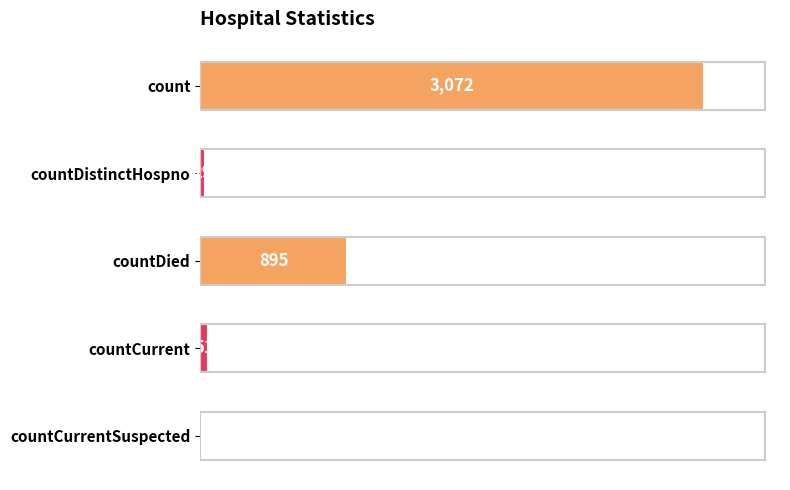

Which category has the highest value across all series?

count